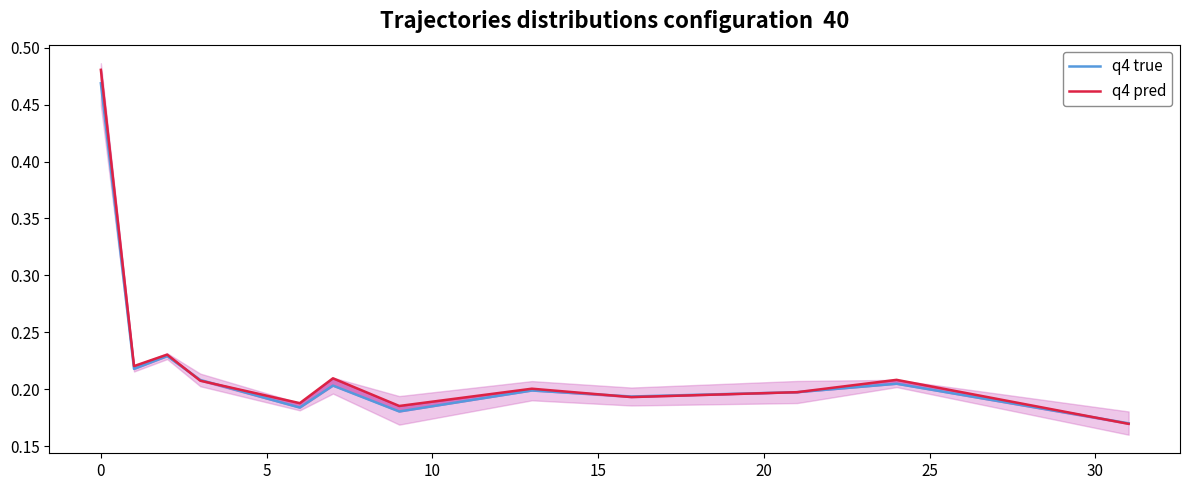

Between 5 and 10, which series saw the biggest shift?

q4 true